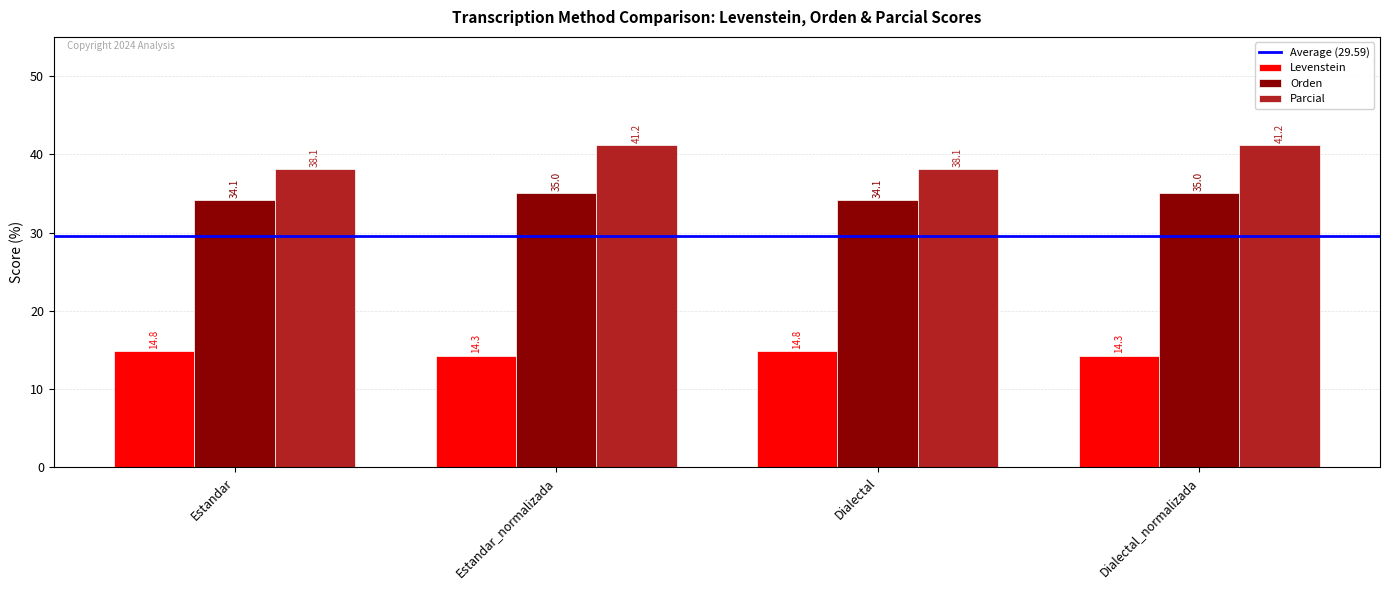

Count the Orden values in the range 34 to 35.

4